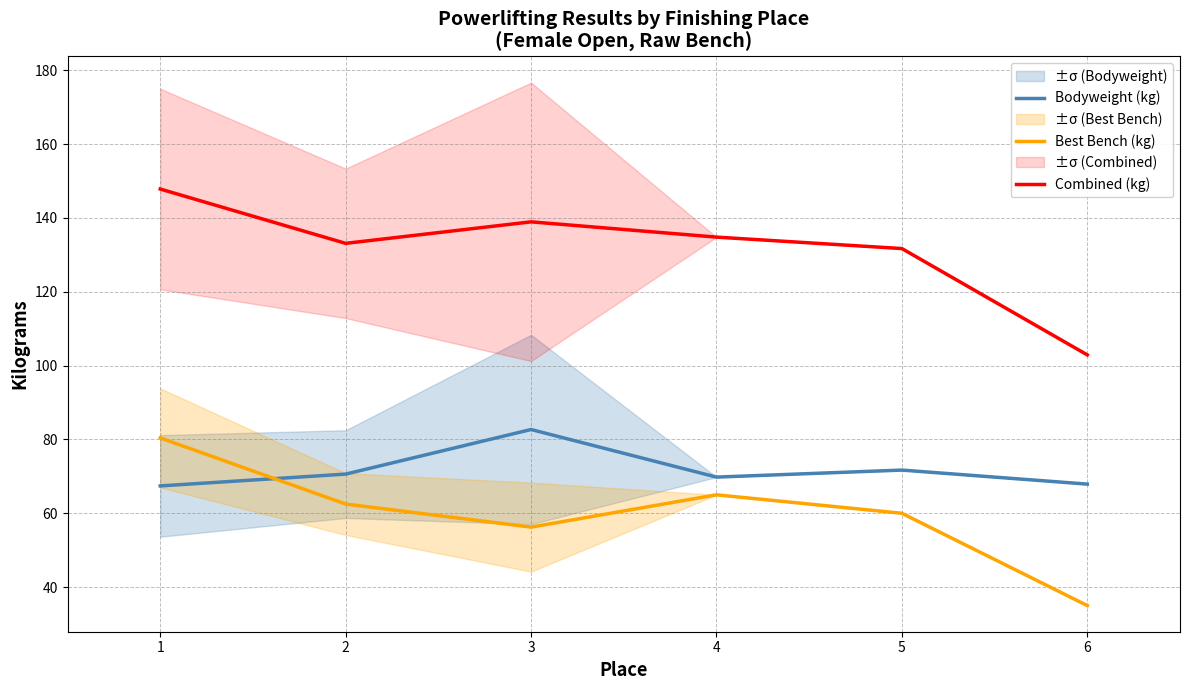

What is the difference between the second highest and second lowest values in the Best Bench (kg) series?

8.8